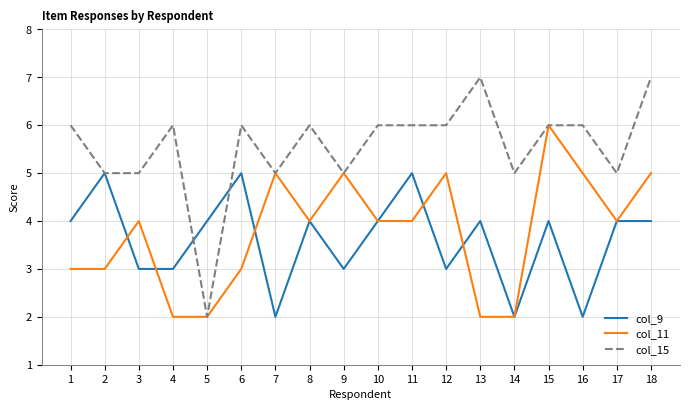

What is the approximate value of col_15 at 18?

7